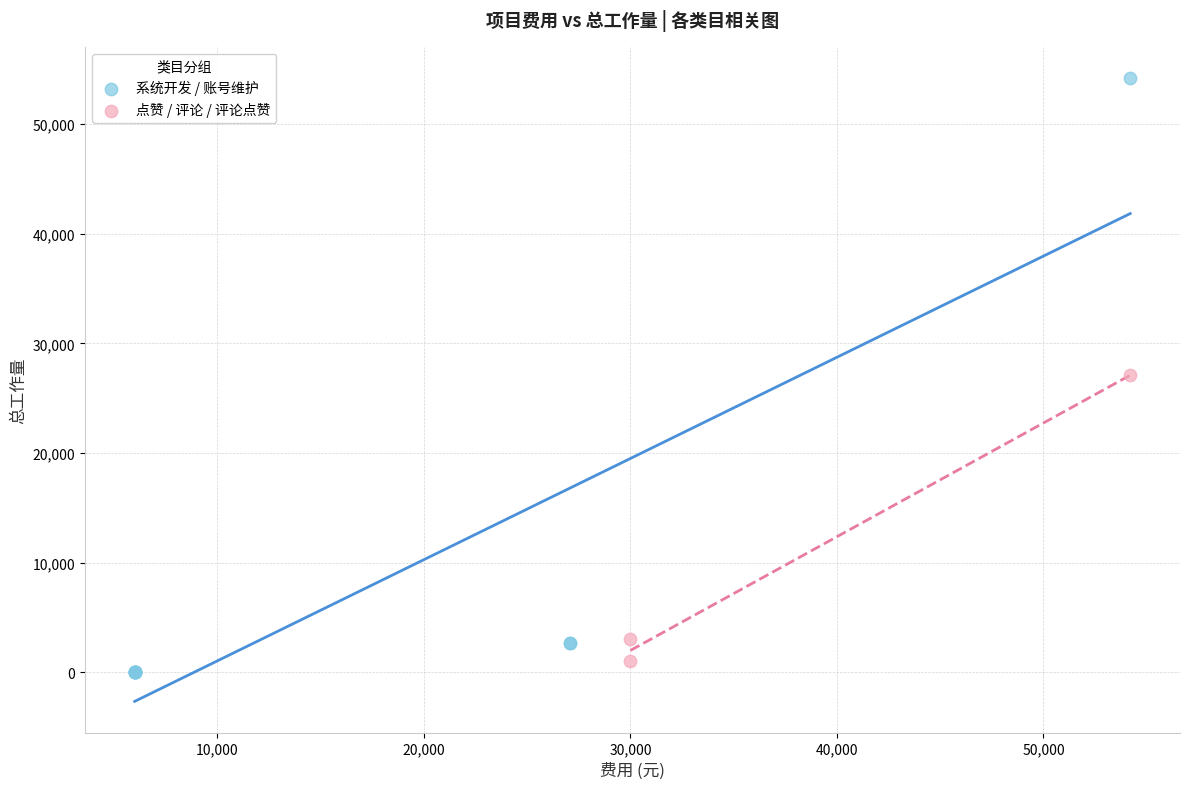

Which series has the largest Y range (max minus min)?

系统开发 / 账号维护